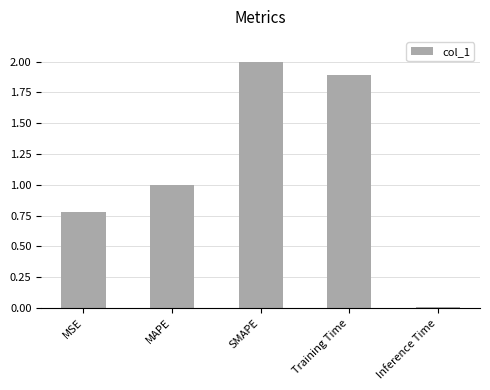

How many values are below 1?

2